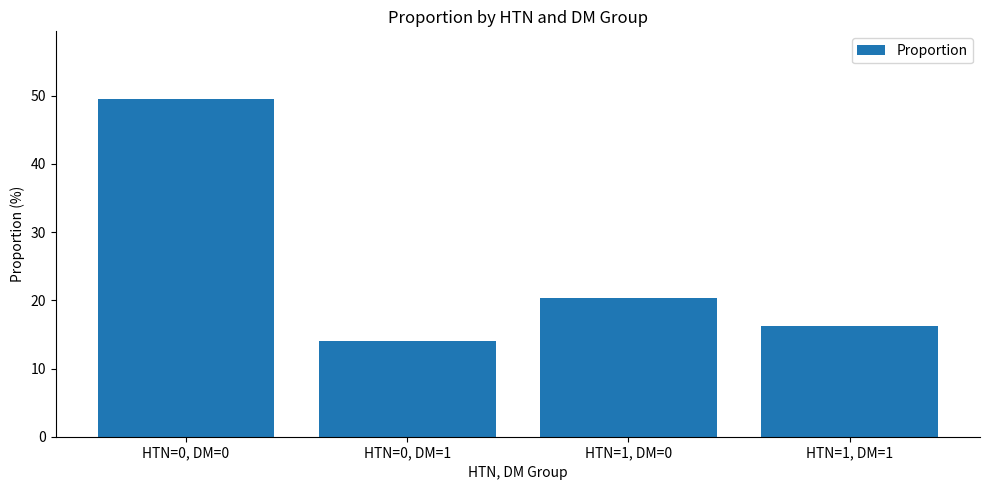

Reading left to right, transcribe all the data shown in this chart.

49.5	14.0	20.3	16.2